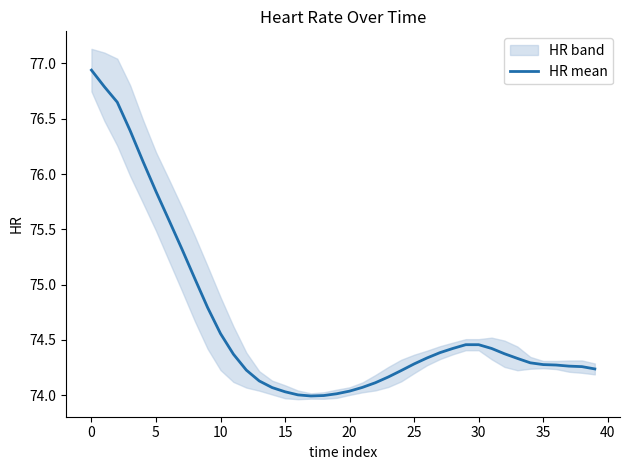

The value at 30 is 113.5. True or false?

False